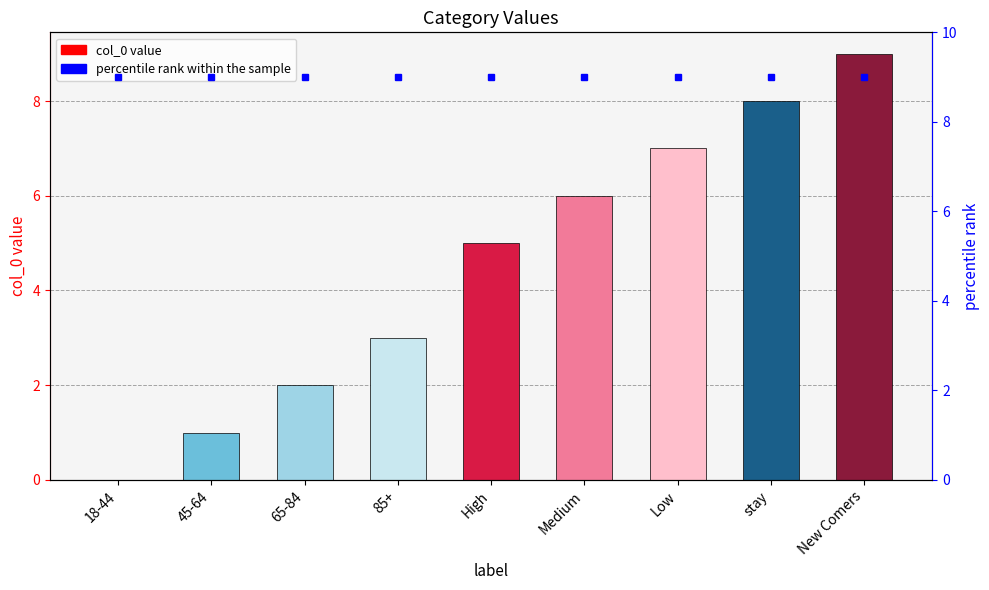

Which series has the largest total across all categories?

percentile rank within the sample